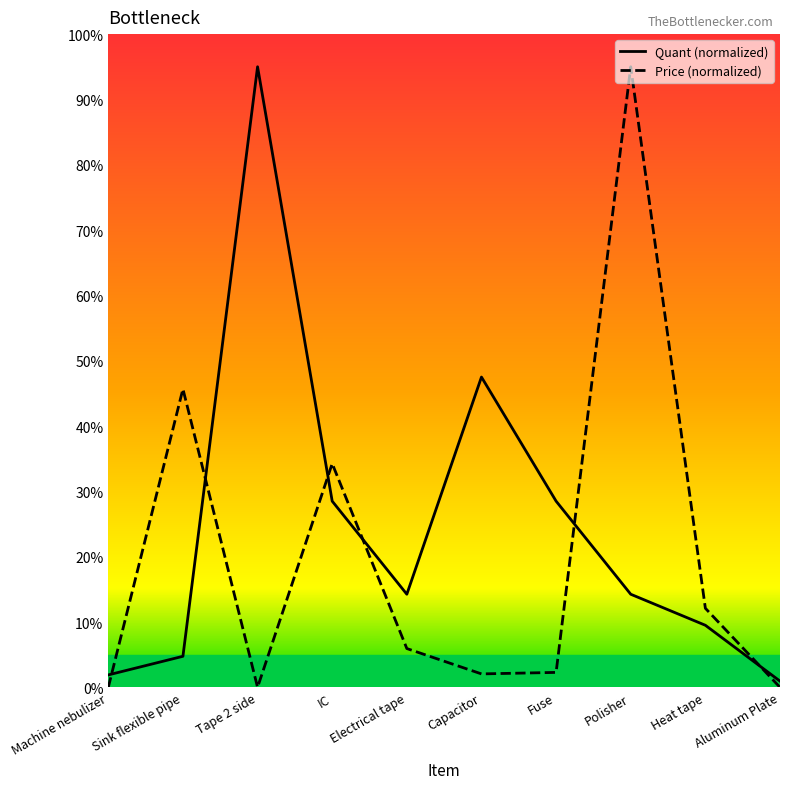

What is the difference between the second highest and minimum values in the Price series?

45.7